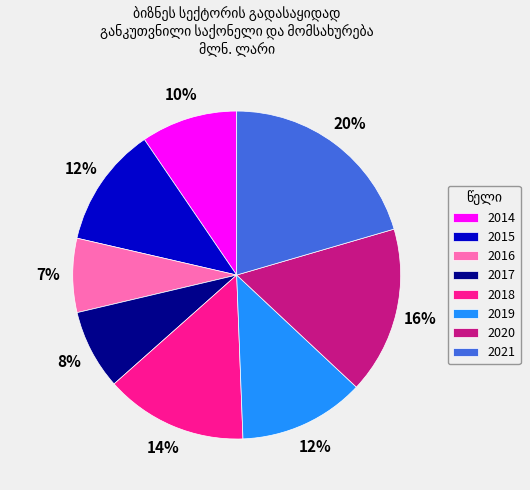

The 2015 slice represents 19% of the pie. True or false?

False